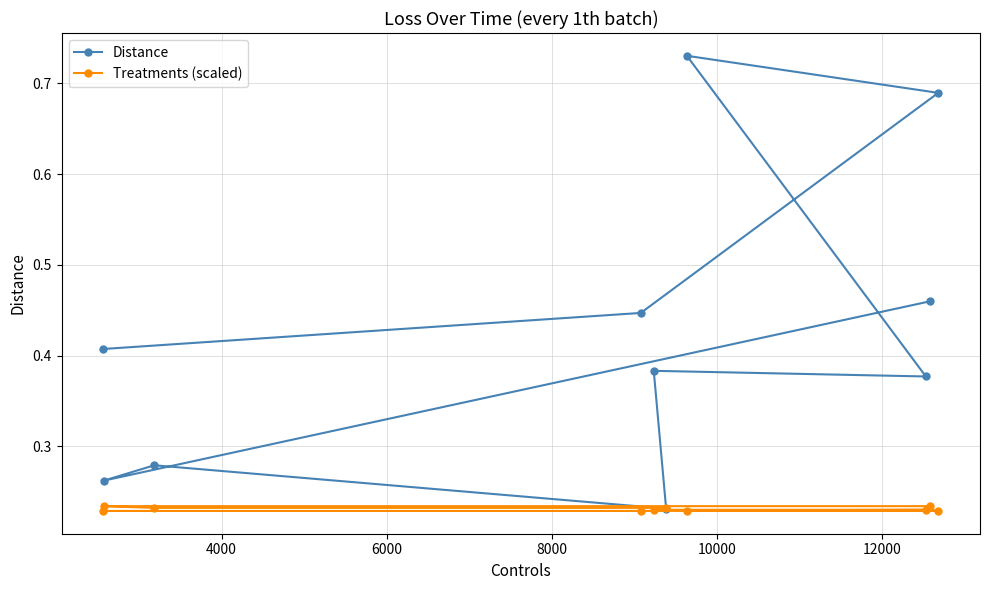

Which series has the largest range (max minus min)?

Distance